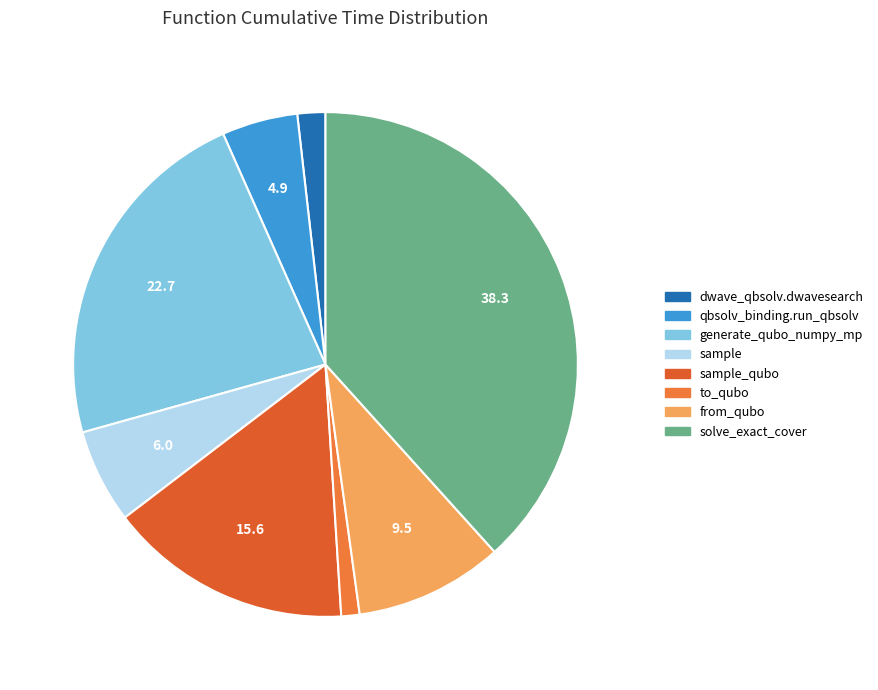

Which category has the smallest portion of the pie?

to_qubo